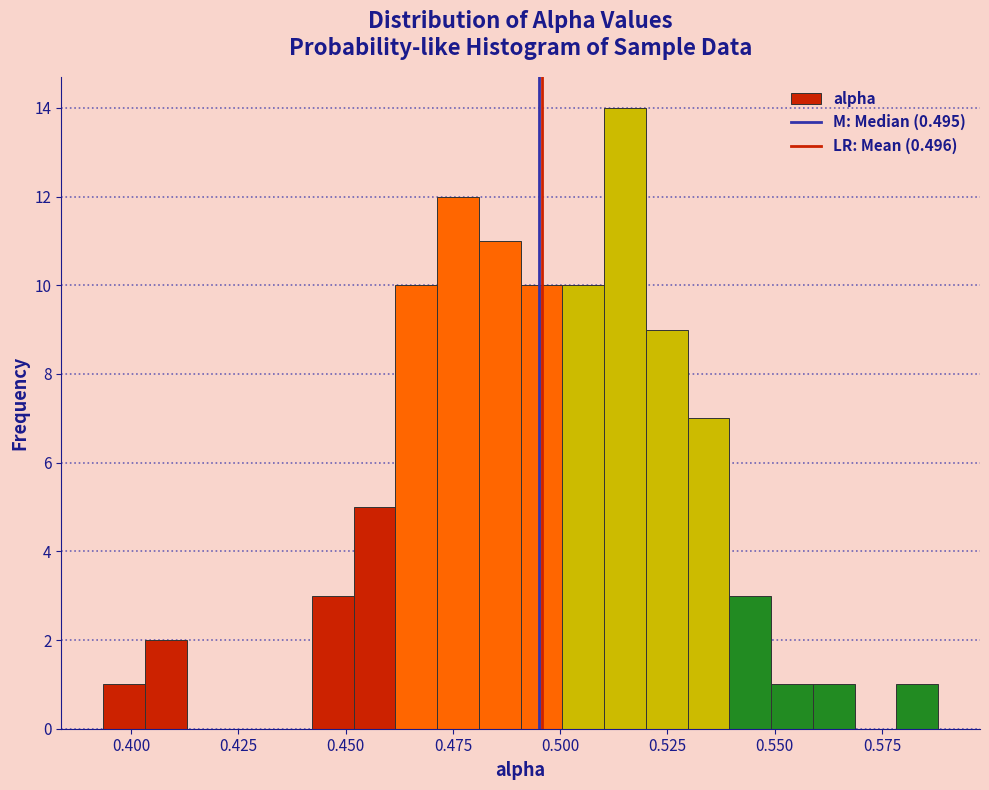

Around what value on the x-axis is the tallest bar? Give the approximate position of its centre, as read against the axis.

0.515